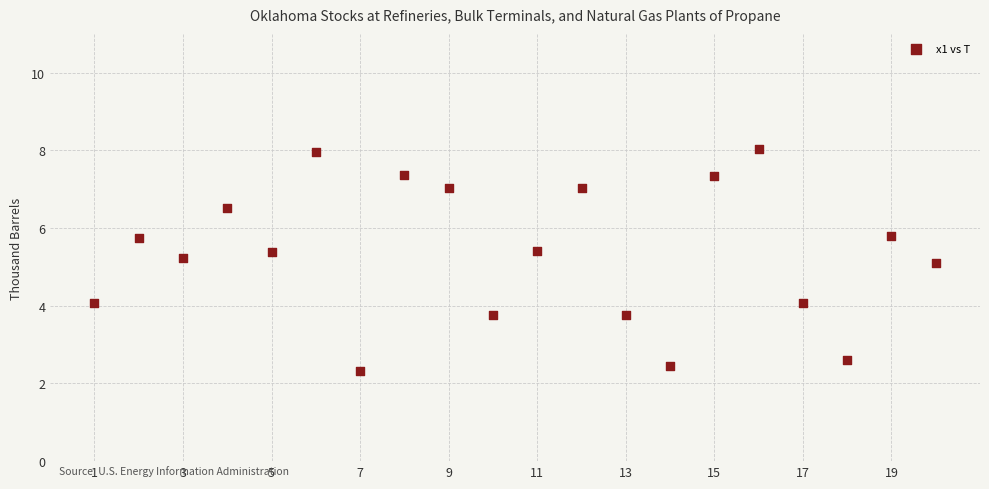

What is the range of Y values (max minus min)?

5.7